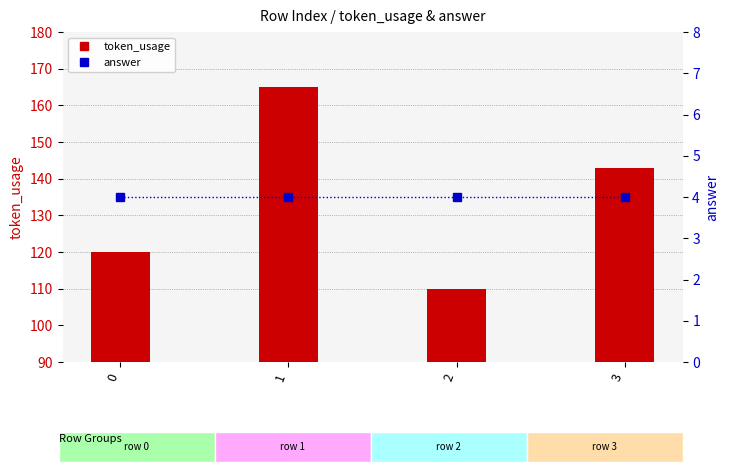

How many data points in token_usage are less than 143?

2